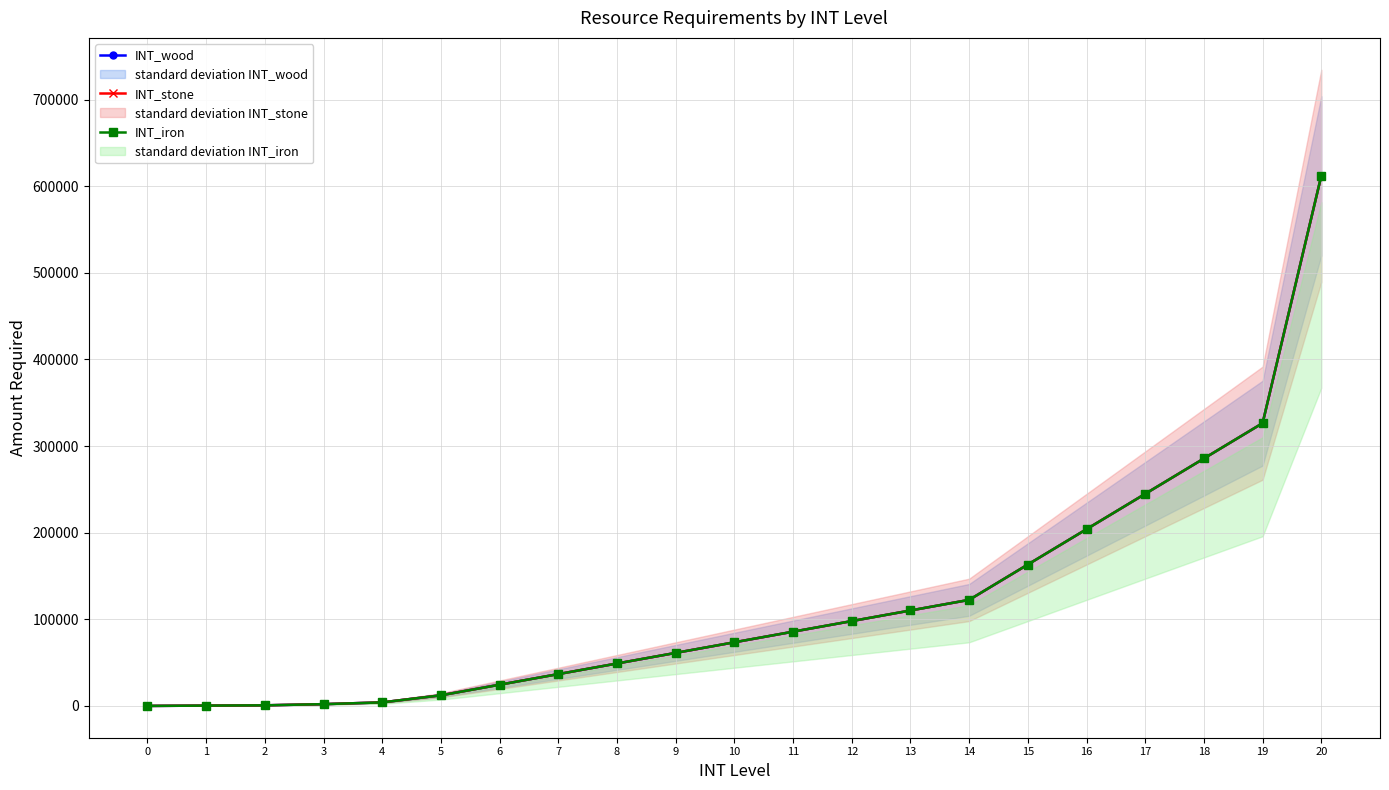

True or false: INT_stone and INT_wood cross at least once.

False